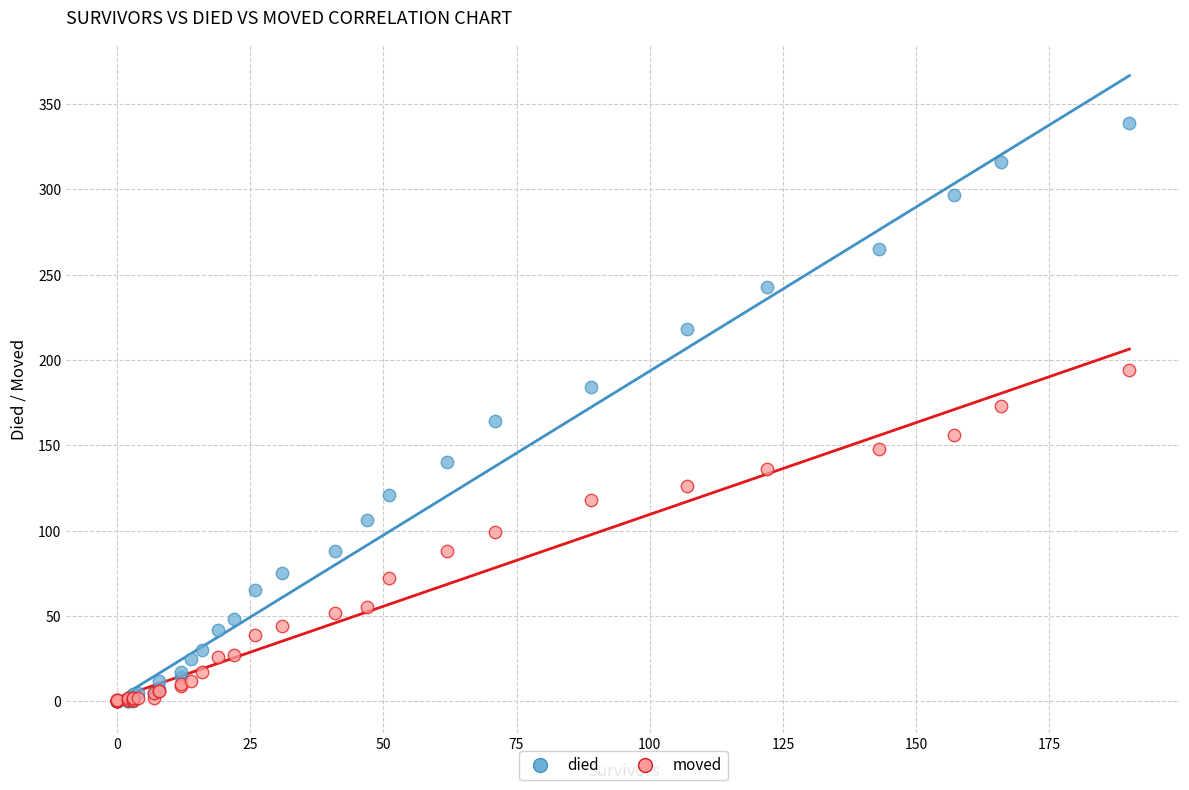

Which series reaches the maximum Y coordinate?

died